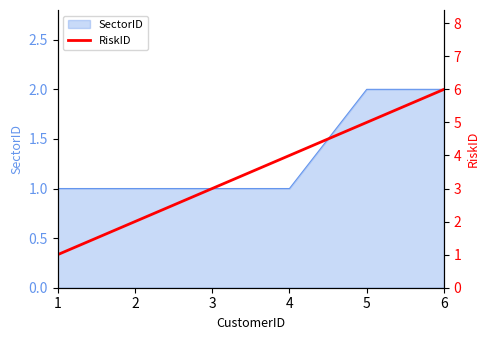

What is the smallest value displayed?

1